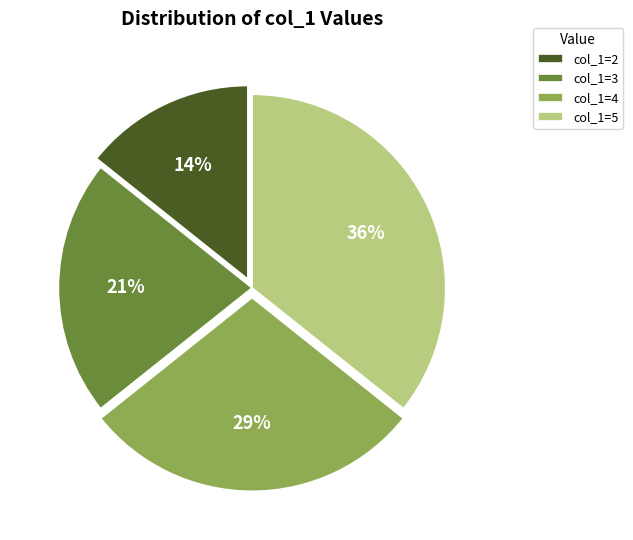

What percentage is the col_1=5 slice, to the nearest percent?

36%